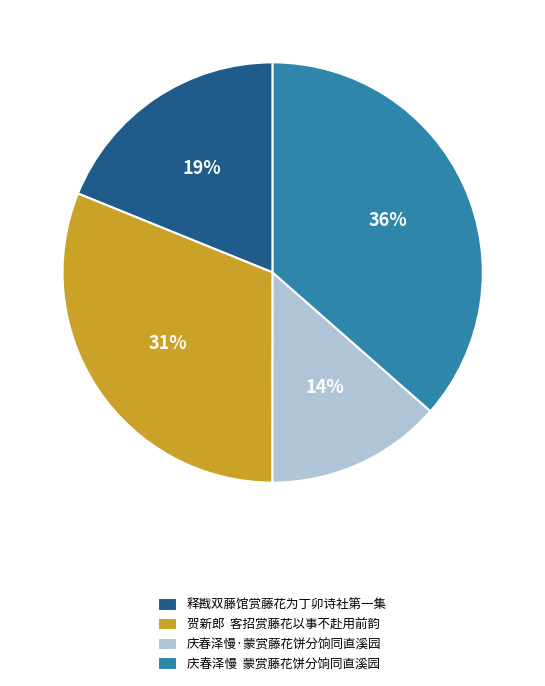

Which slice is the smallest?

庆春泽慢·蒙赏藤花饼分饷同直溪园